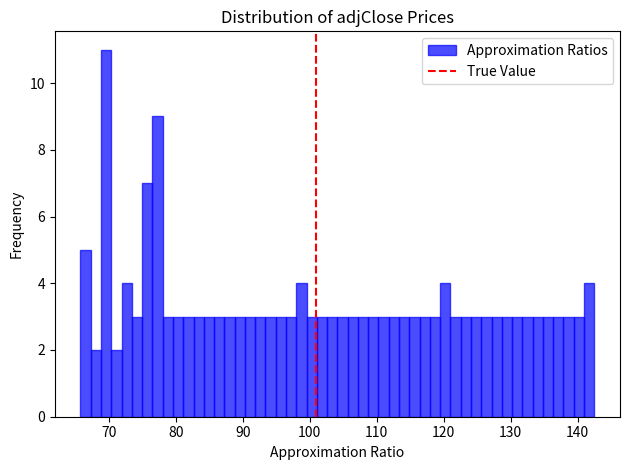

Around what value on the x-axis is the tallest bar? Give the approximate position of its centre, as read against the axis.

70